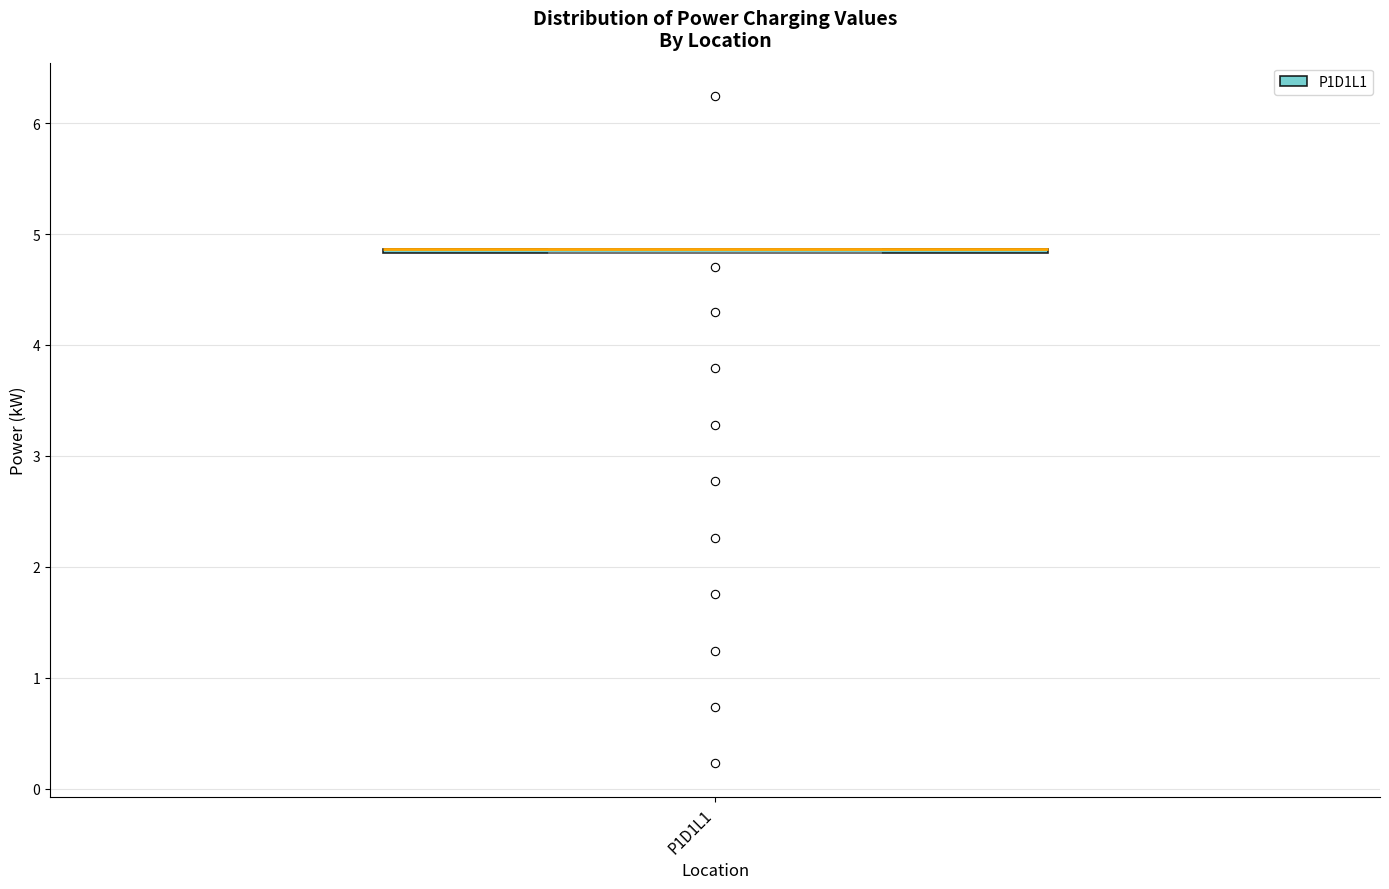

Where is the lower edge of the box for P1D1L1 on the y-axis? The values are not printed on the chart, so give them approximately, as read against the axis.

4.8